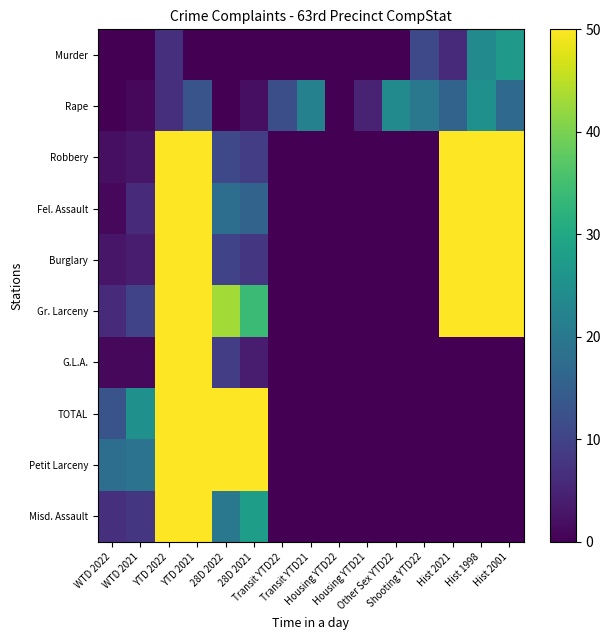

Reading right to left, extract all data points from this chart.

Murder: Hist 2001=27	Hist 1998=24	Hist 2021=6	Shooting YTD22=11	Other Sex YTD22=0	Housing YTD21=0	Housing YTD22=0	Transit YTD21=0	Transit YTD22=0	28D 2021=0	28D 2022=0	YTD 2021=0	YTD 2022=7	WTD 2021=0	WTD 2022=0
Rape: Hist 2001=17	Hist 1998=25	Hist 2021=16	Shooting YTD22=20	Other Sex YTD22=24	Housing YTD21=5	Housing YTD22=0	Transit YTD21=22	Transit YTD22=12	28D 2021=2	28D 2022=0	YTD 2021=13	YTD 2022=7	WTD 2021=1	WTD 2022=0
Robbery: Hist 2001=50	Hist 1998=50	Hist 2021=50	Shooting YTD22=0	Other Sex YTD22=0	Housing YTD21=0	Housing YTD22=0	Transit YTD21=0	Transit YTD22=0	28D 2021=9	28D 2022=11	YTD 2021=50	YTD 2022=50	WTD 2021=3	WTD 2022=2
Fel. Assault: Hist 2001=50	Hist 1998=50	Hist 2021=50	Shooting YTD22=0	Other Sex YTD22=0	Housing YTD21=0	Housing YTD22=0	Transit YTD21=0	Transit YTD22=0	28D 2021=16	28D 2022=18	YTD 2021=50	YTD 2022=50	WTD 2021=6	WTD 2022=1
Burglary: Hist 2001=50	Hist 1998=50	Hist 2021=50	Shooting YTD22=0	Other Sex YTD22=0	Housing YTD21=0	Housing YTD22=0	Transit YTD21=0	Transit YTD22=0	28D 2021=8	28D 2022=10	YTD 2021=50	YTD 2022=50	WTD 2021=4	WTD 2022=3
Gr. Larceny: Hist 2001=50	Hist 1998=50	Hist 2021=50	Shooting YTD22=0	Other Sex YTD22=0	Housing YTD21=0	Housing YTD22=0	Transit YTD21=0	Transit YTD22=0	28D 2021=34	28D 2022=43	YTD 2021=50	YTD 2022=50	WTD 2021=10	WTD 2022=6
G.L.A.: Hist 2001=0	Hist 1998=0	Hist 2021=0	Shooting YTD22=0	Other Sex YTD22=0	Housing YTD21=0	Housing YTD22=0	Transit YTD21=0	Transit YTD22=0	28D 2021=4	28D 2022=9	YTD 2021=50	YTD 2022=50	WTD 2021=1	WTD 2022=1
TOTAL: Hist 2001=0	Hist 1998=0	Hist 2021=0	Shooting YTD22=0	Other Sex YTD22=0	Housing YTD21=0	Housing YTD22=0	Transit YTD21=0	Transit YTD22=0	28D 2021=50	28D 2022=50	YTD 2021=50	YTD 2022=50	WTD 2021=25	WTD 2022=13
Petit Larceny: Hist 2001=0	Hist 1998=0	Hist 2021=0	Shooting YTD22=0	Other Sex YTD22=0	Housing YTD21=0	Housing YTD22=0	Transit YTD21=0	Transit YTD22=0	28D 2021=50	28D 2022=50	YTD 2021=50	YTD 2022=50	WTD 2021=19	WTD 2022=18
Misd. Assault: Hist 2001=0	Hist 1998=0	Hist 2021=0	Shooting YTD22=0	Other Sex YTD22=0	Housing YTD21=0	Housing YTD22=0	Transit YTD21=0	Transit YTD22=0	28D 2021=28	28D 2022=20	YTD 2021=50	YTD 2022=50	WTD 2021=8	WTD 2022=7